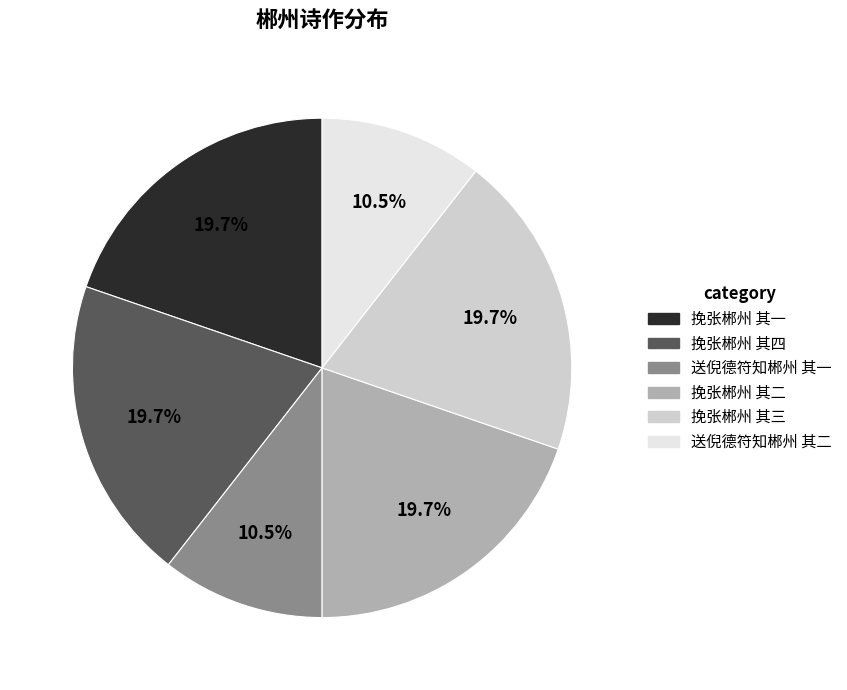

Combined, do 送倪德符知郴州 其二 and 送倪德符知郴州 其一 account for over 50%?

No